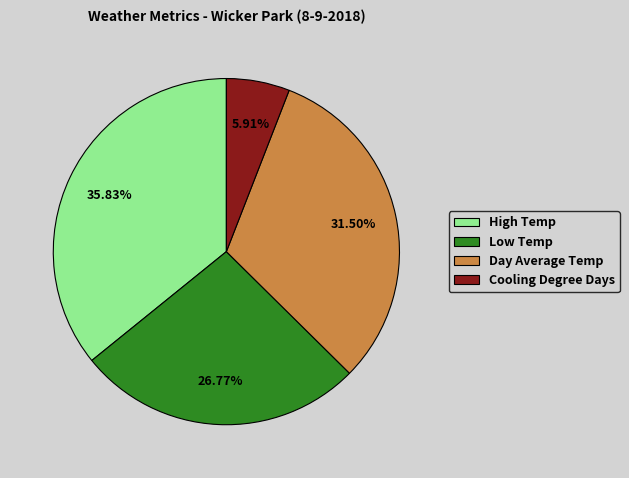

How many segments does this pie chart have?

4